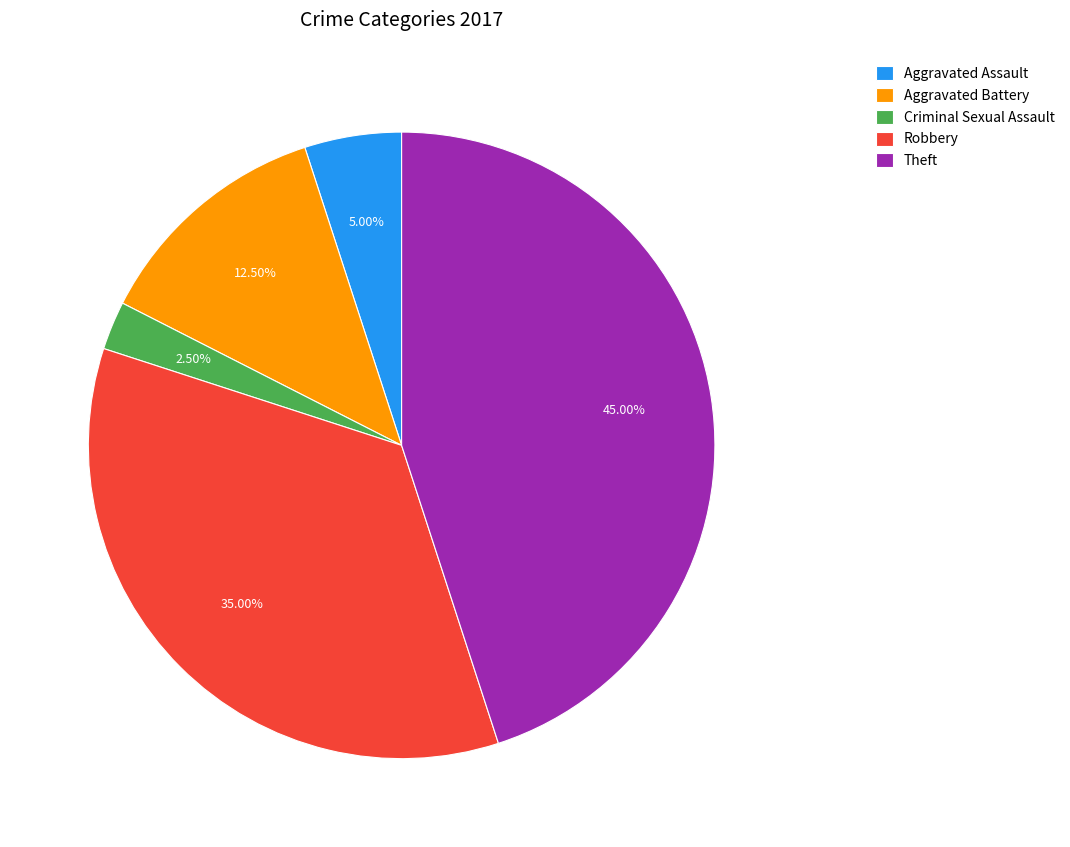

Is it true that Robbery is 43% of the pie?

False